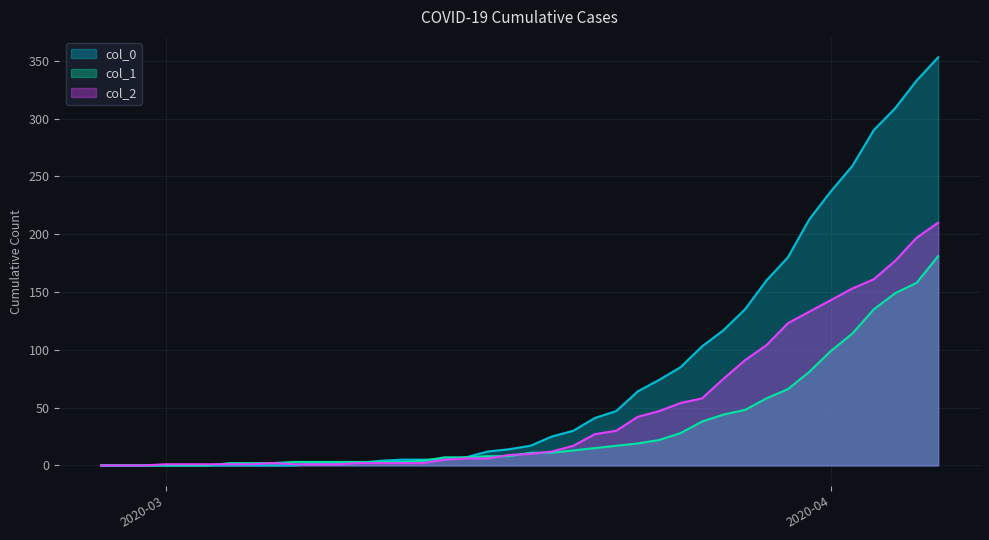

What is the average value of the col_0 series?

78